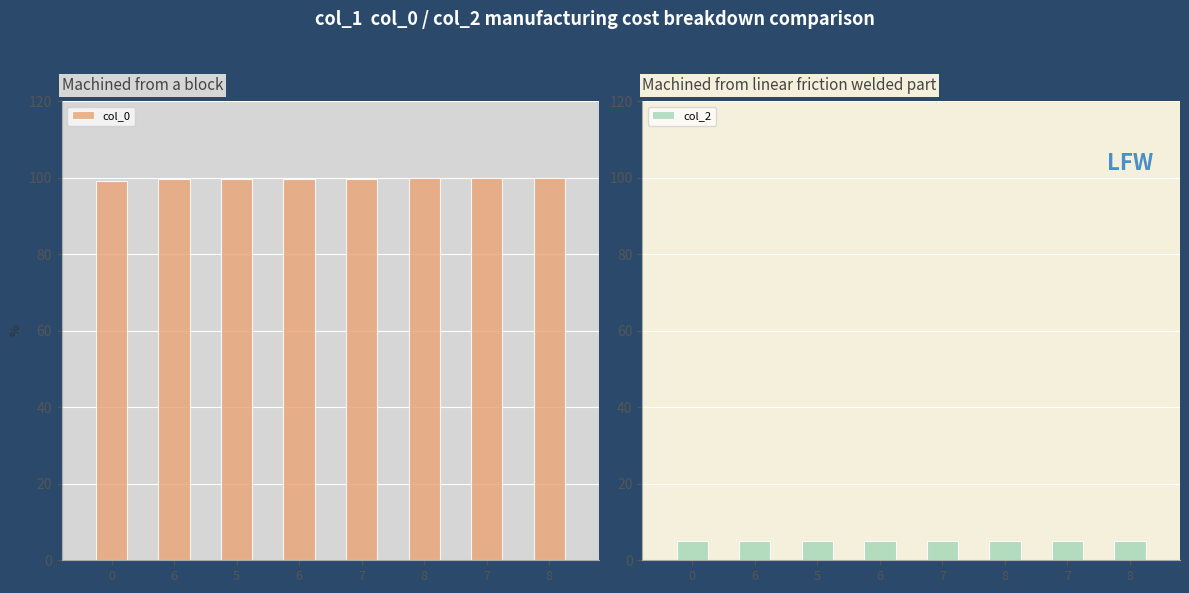

Which series has the largest total across all categories?

col_0